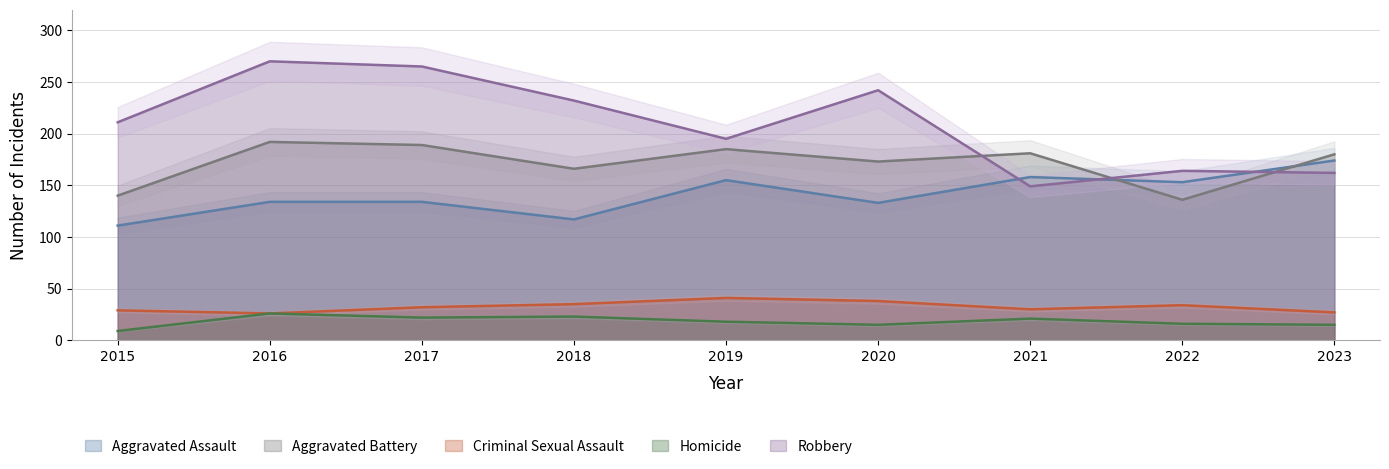

What is the value of the Criminal Sexual Assault point at the 3rd from the left?

32